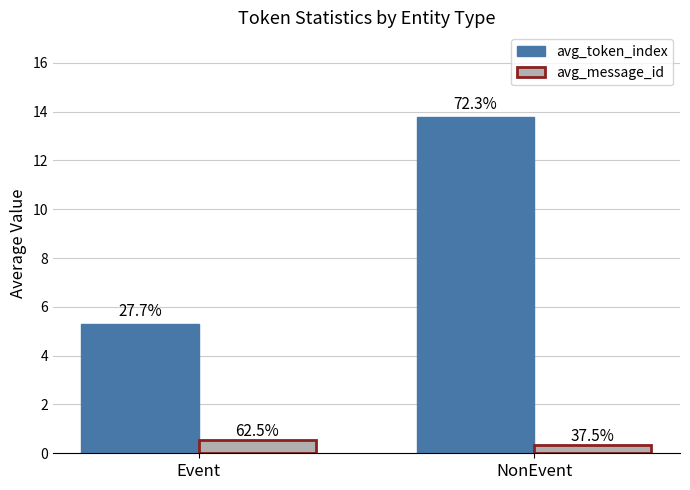

How many groups of bars are there?

2